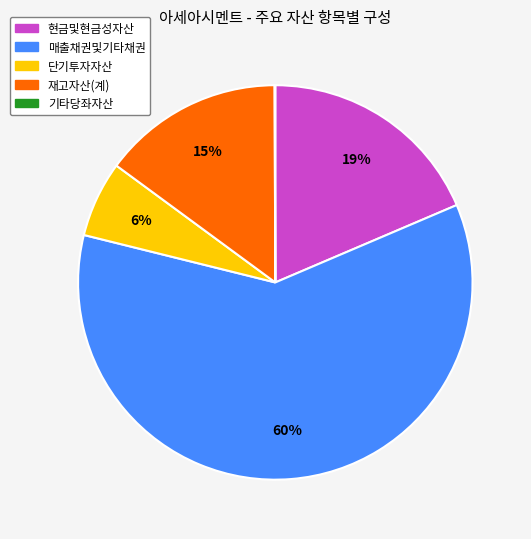

Which slice is the largest?

매출채권및기타채권